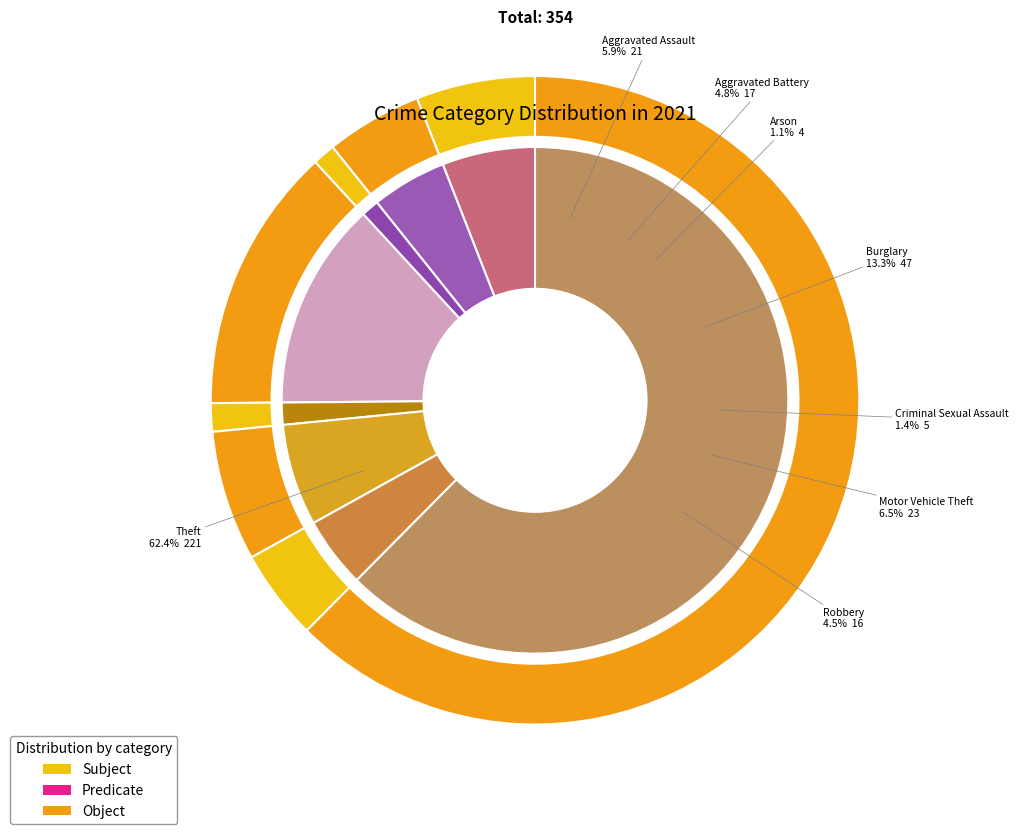

Is there a majority slice in this chart?

Yes